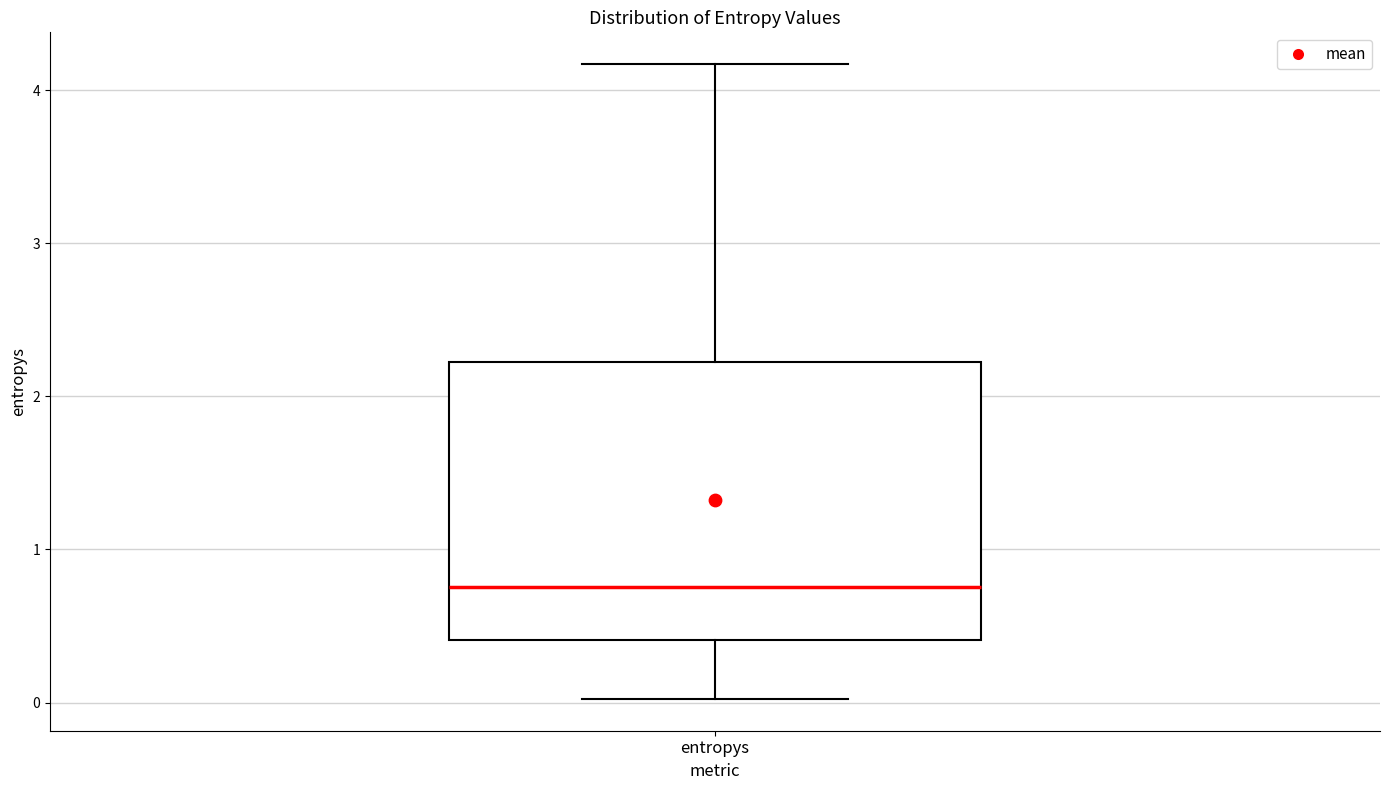

Transcribe this box plot: give where the median line is, the range the box spans, and where the two whiskers end, as read against the y-axis. The values are not printed on the chart, so give them approximately, as read against the axis.

median 0.8, box 0.4 to 2.2, whiskers 0.0 to 4.2